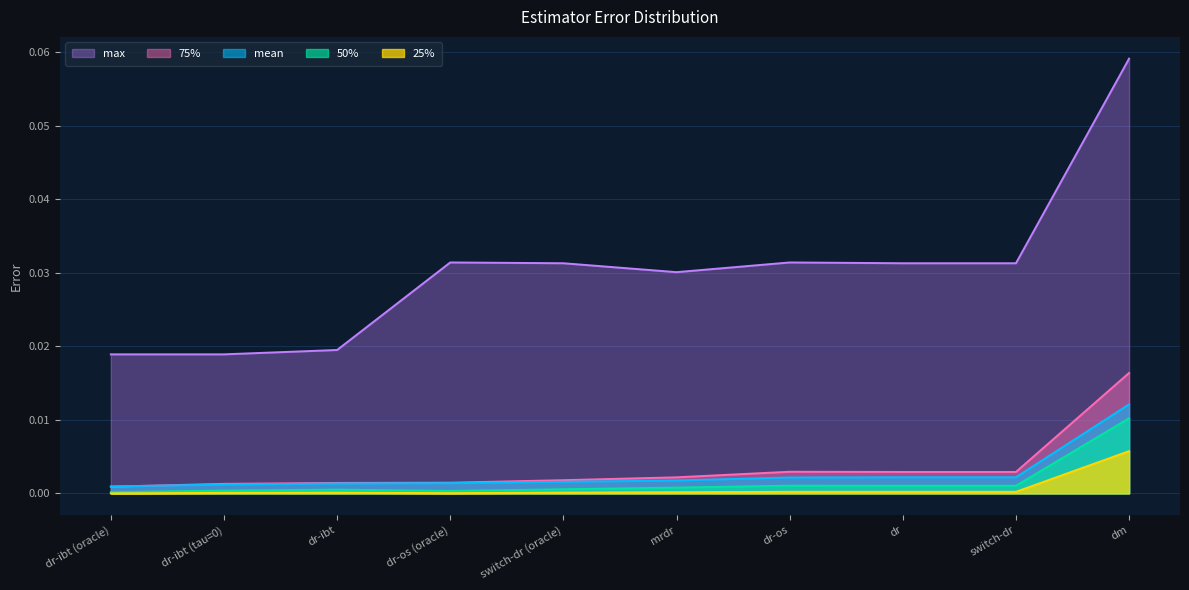

Which series changed the most between mrdr and dr-os (oracle)?

max